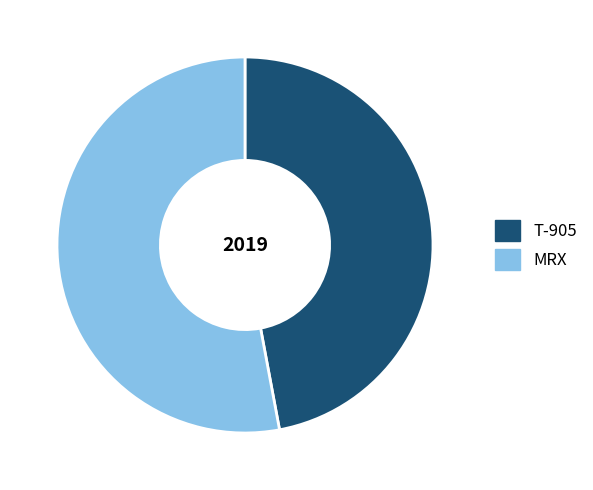

Combined, do T-905 and MRX account for over 50%?

Yes